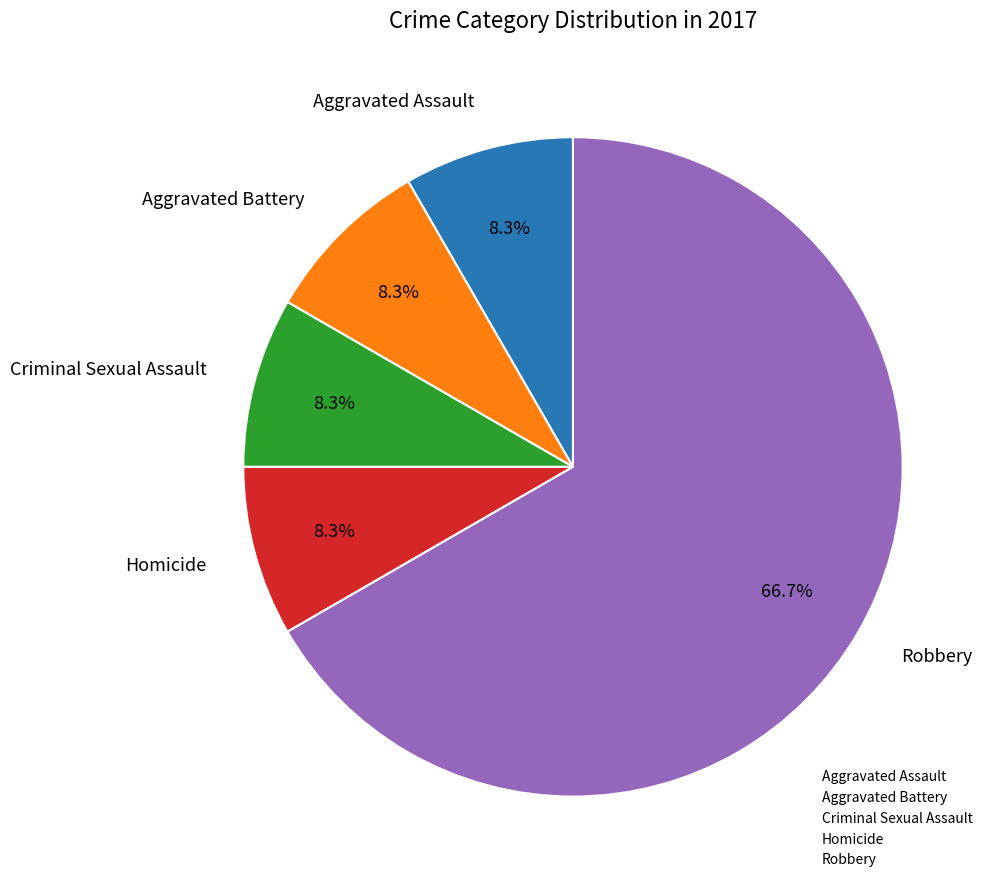

To the nearest percent, what is the average slice percentage?

20%